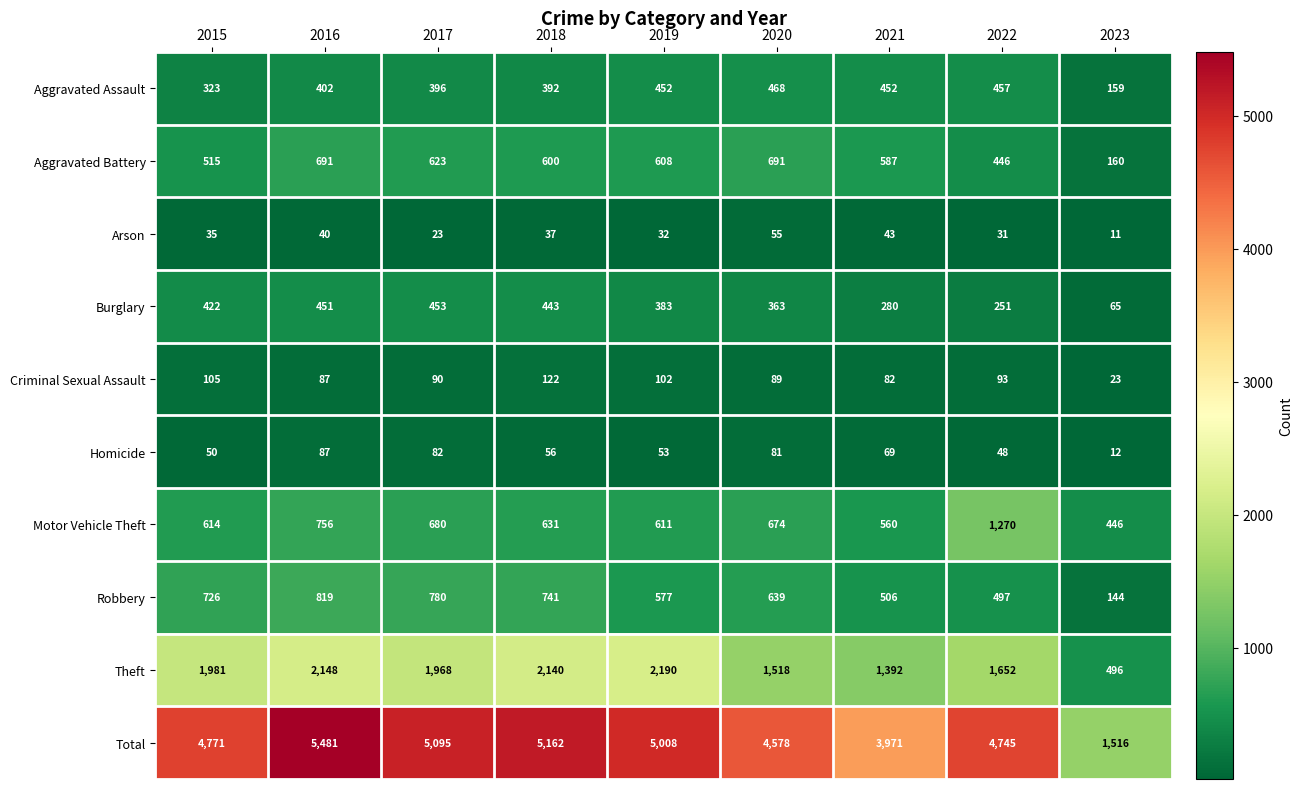

What is the total value across all series at 2020?

9156